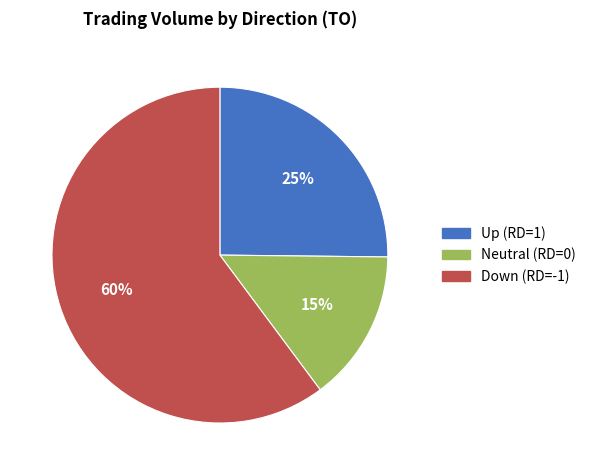

To the nearest percent, what is the average slice percentage?

33%